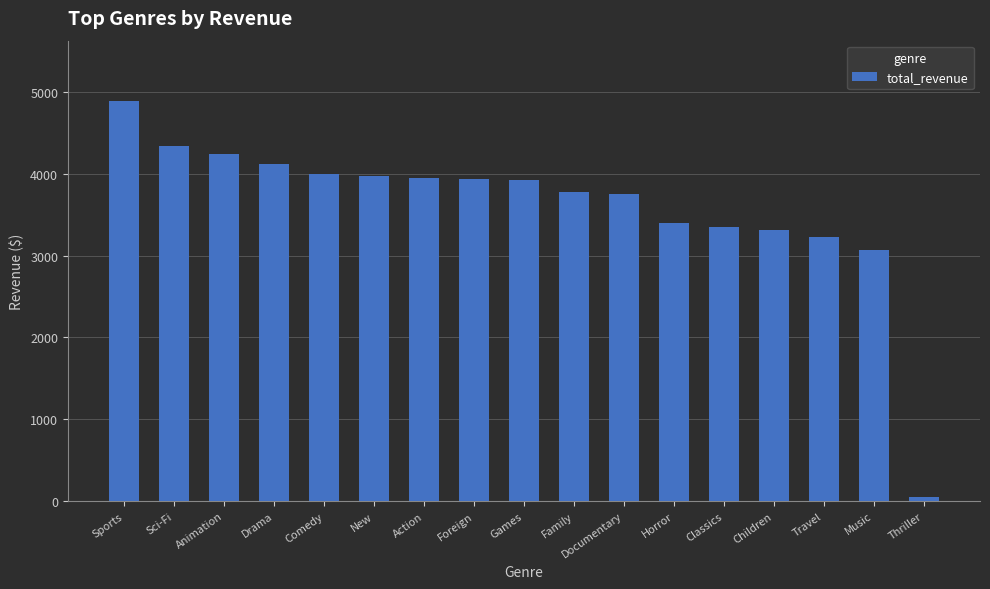

At which category does the chart reach its peak across all series?

Sports